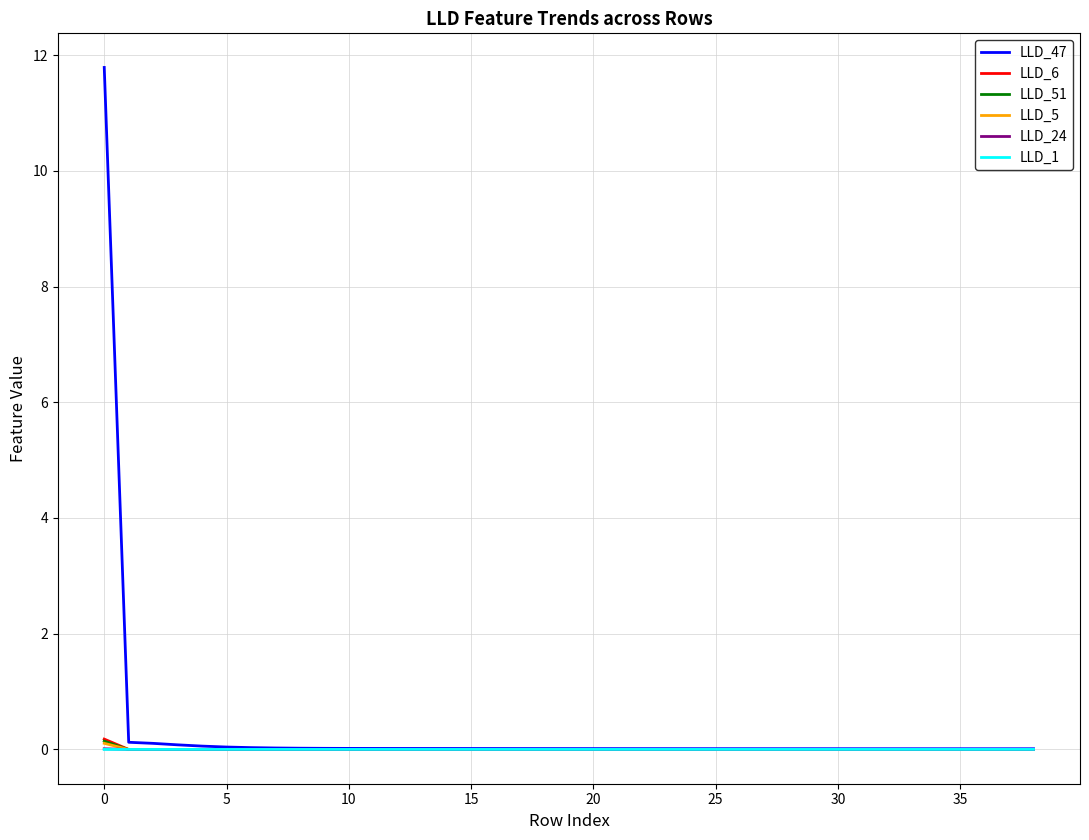

Which series has the largest range (max minus min)?

LLD_47